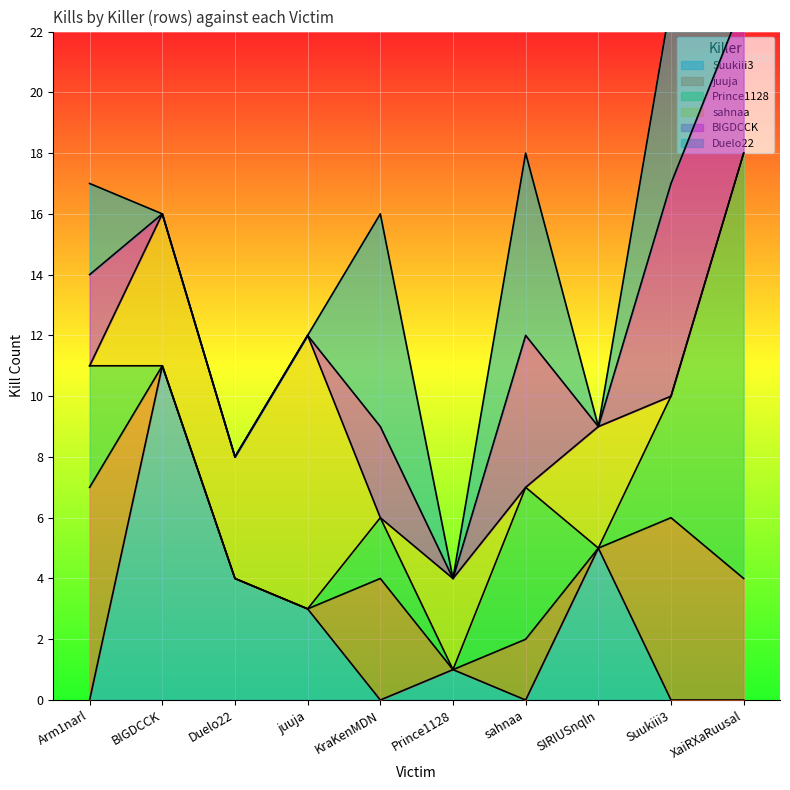

How many values in sahnaa are above zero?

5